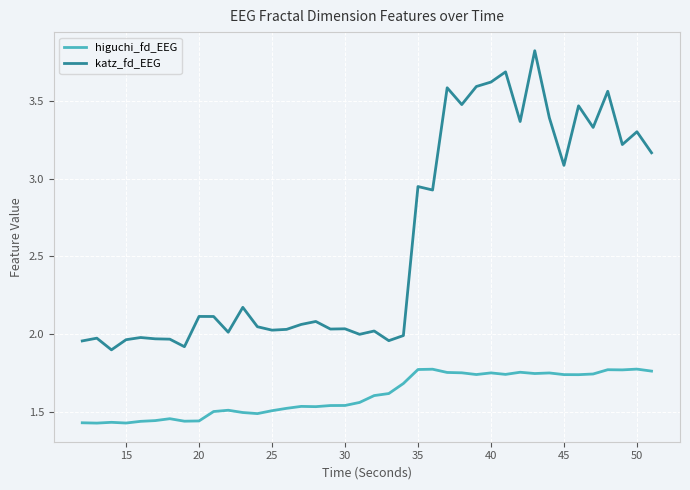

Which series has the largest total across all categories?

katz_fd_EEG